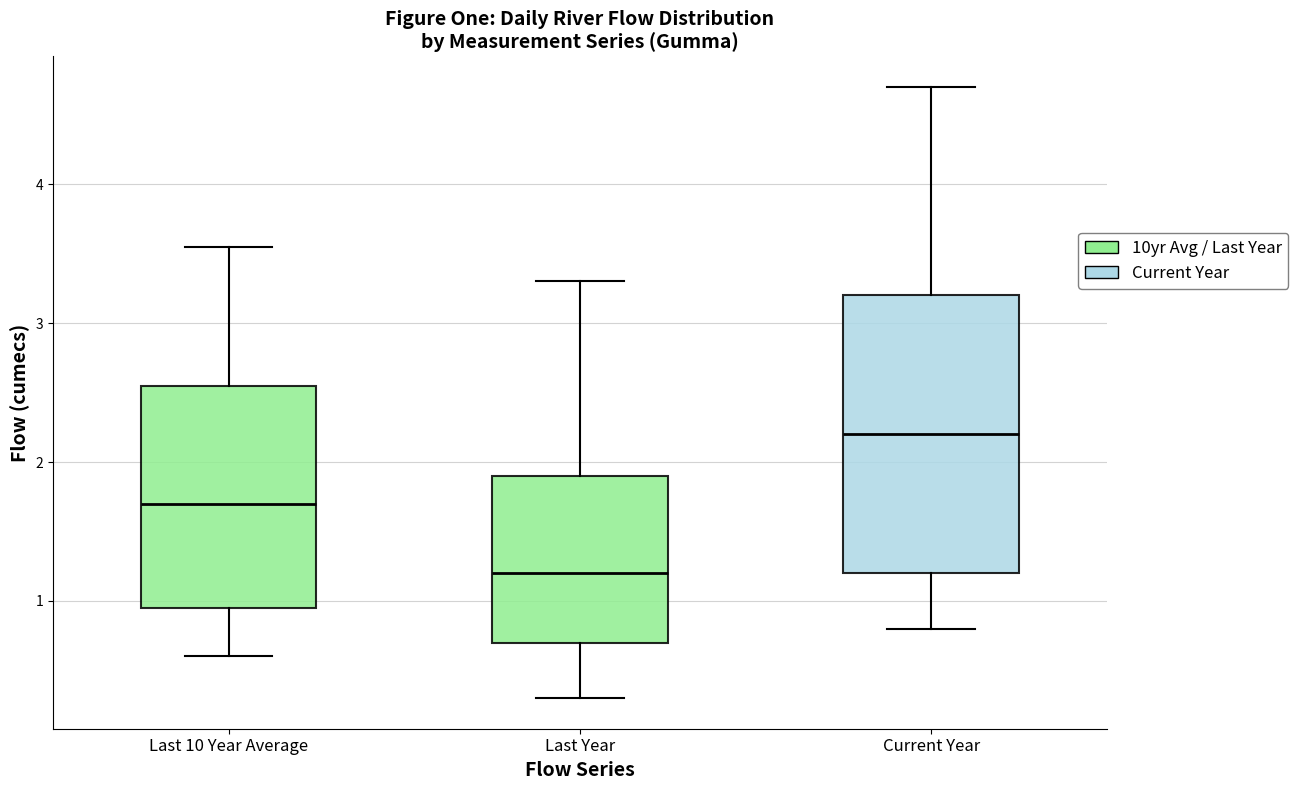

Where does the upper whisker of the box for Current Year end on the y-axis? The values are not printed on the chart, so give them approximately, as read against the axis.

4.7